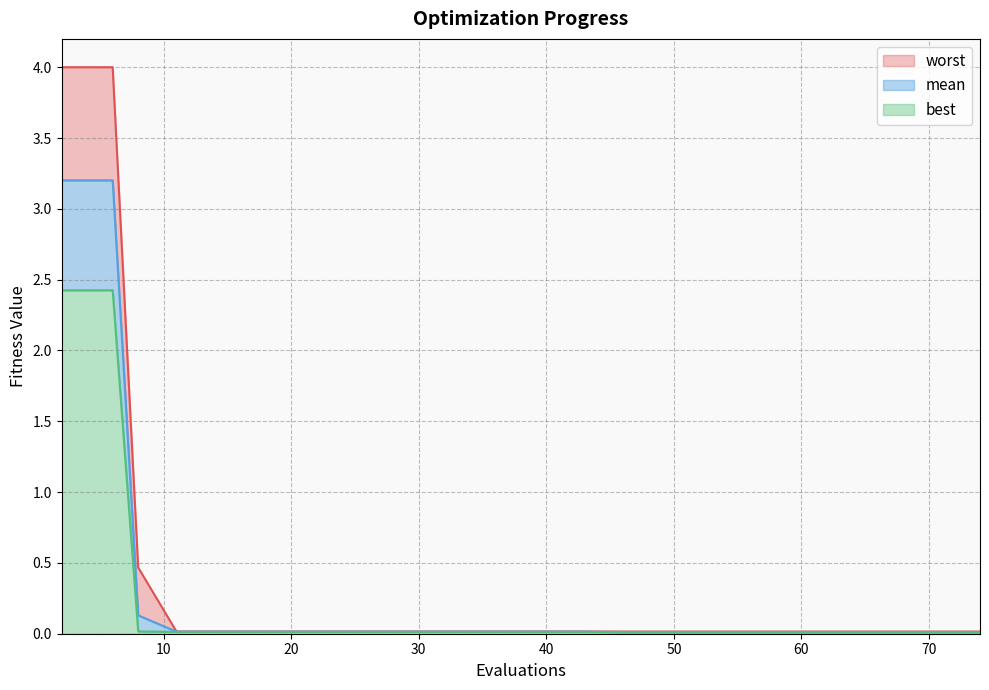

At which label does mean reach its minimum?

46